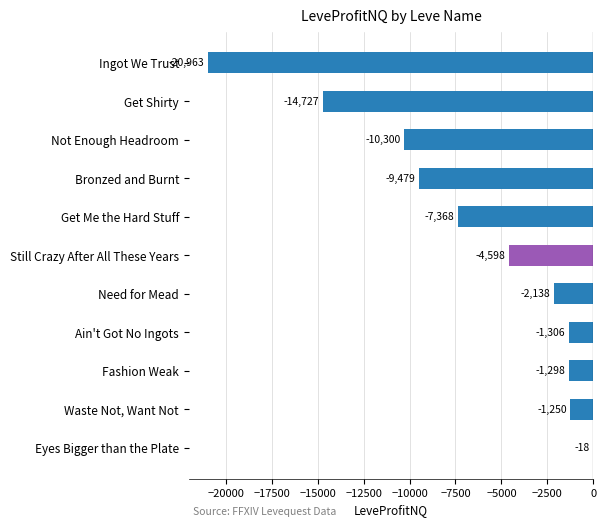

What is the change in value from Still Crazy After All These Years to Ingot We Trust?

-16364.6